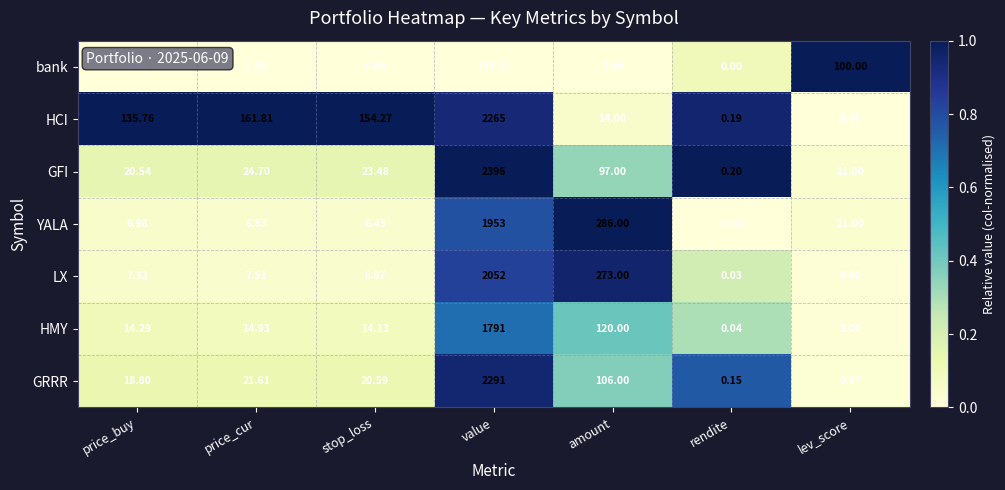

Rank the series by their maximum value, from highest to lowest.

GFI, GRRR, HCI, LX, YALA, HMY, bank